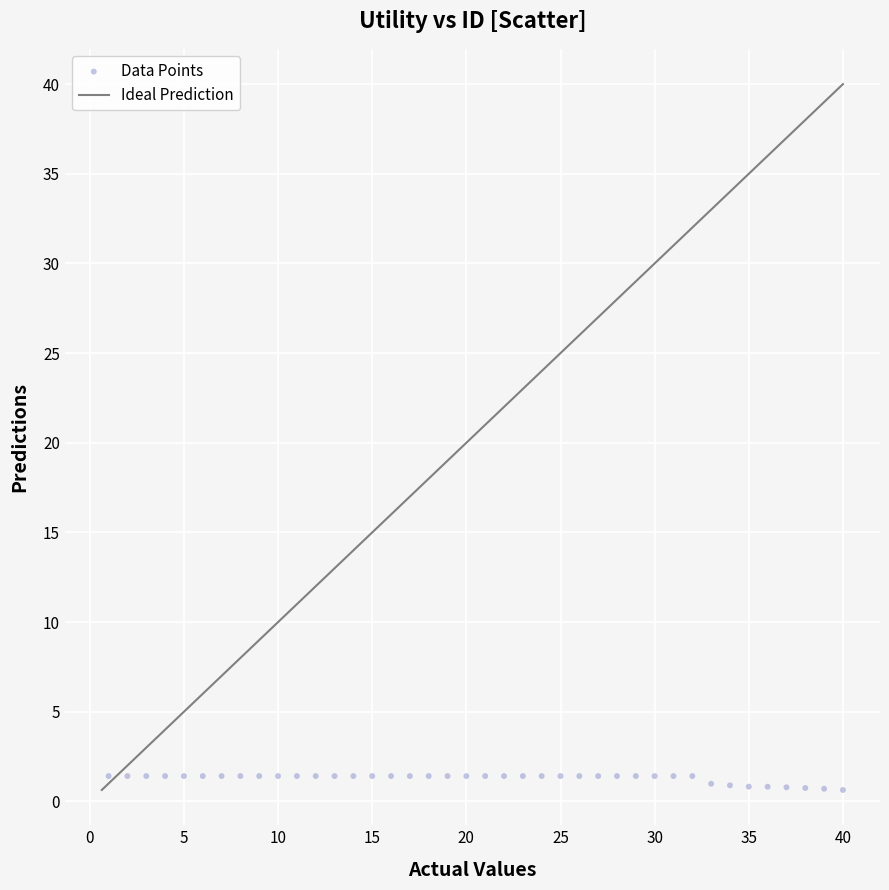

What is the range of Y values (max minus min)?

0.8